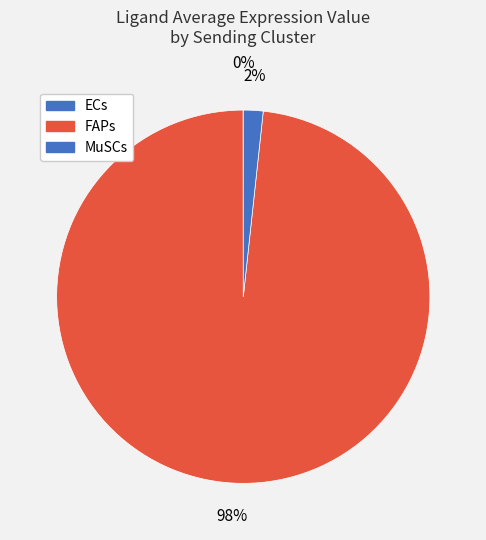

Rank the categories by value from lowest to highest.

ECs, MuSCs, FAPs